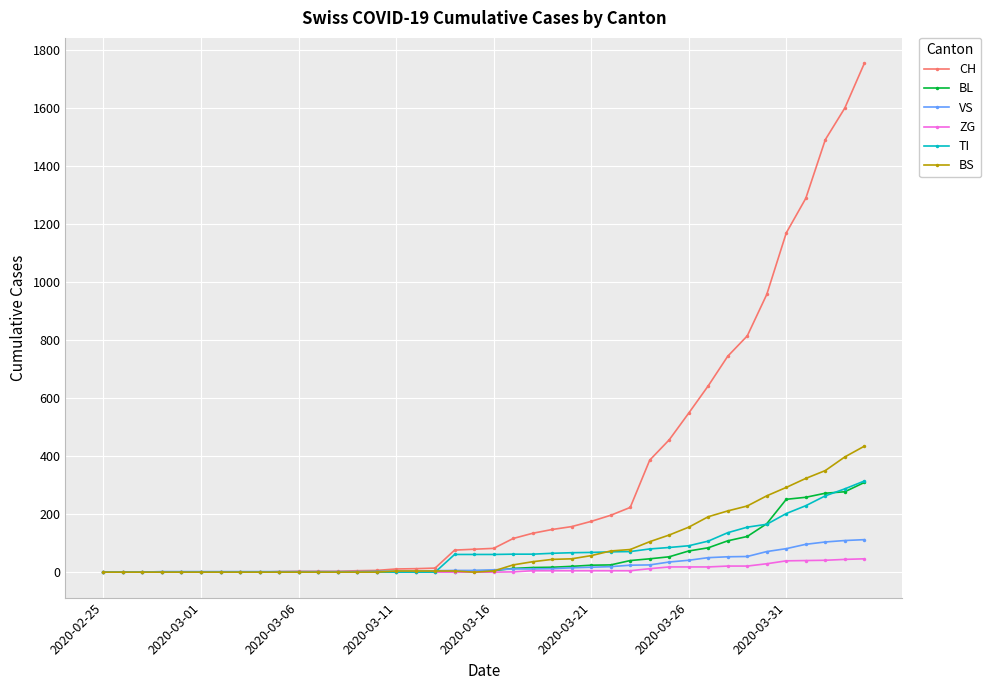

What is the maximum value for ZG?

46